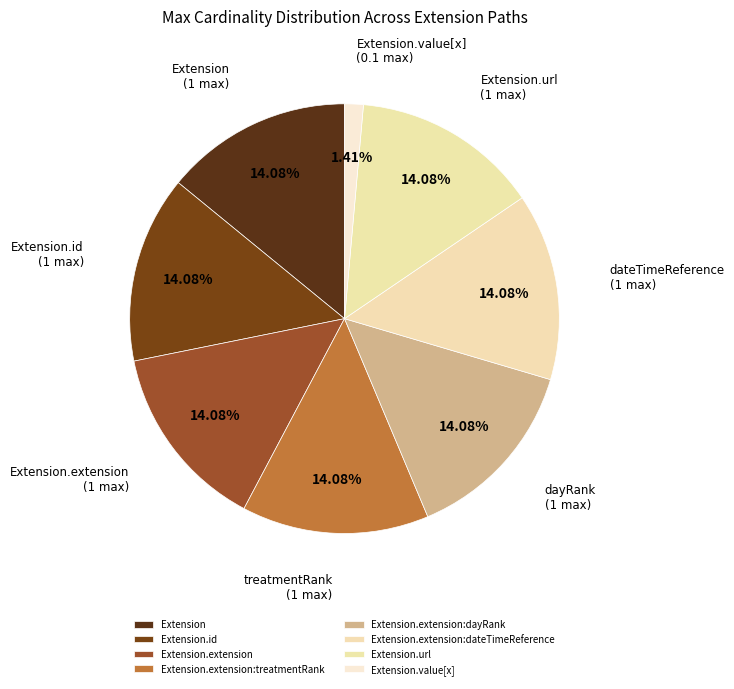

What percentage is NOT represented by Extension?

85.9%